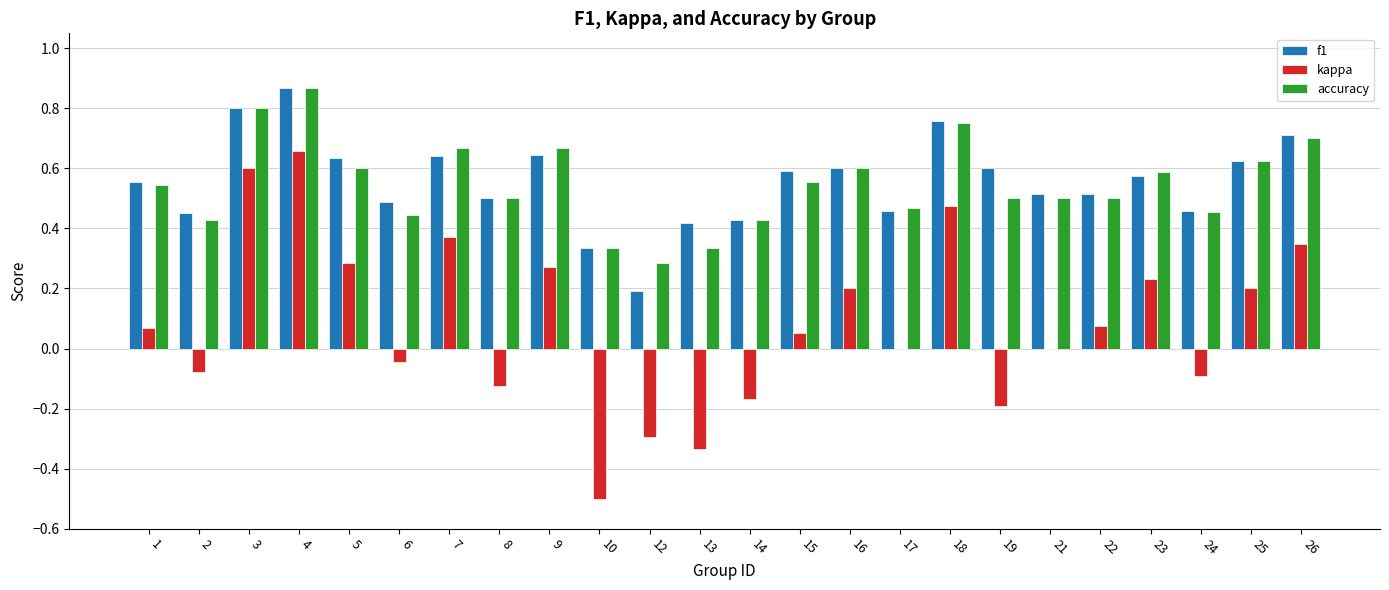

At which category is the sum across all series the highest?

4